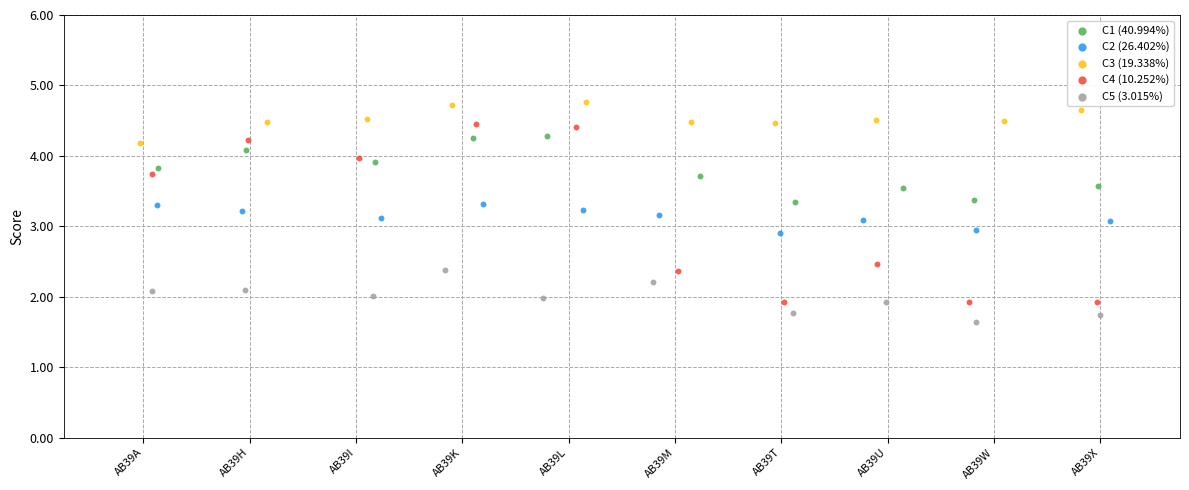

Which series has the widest spread of Y values?

C4 (10.252%)